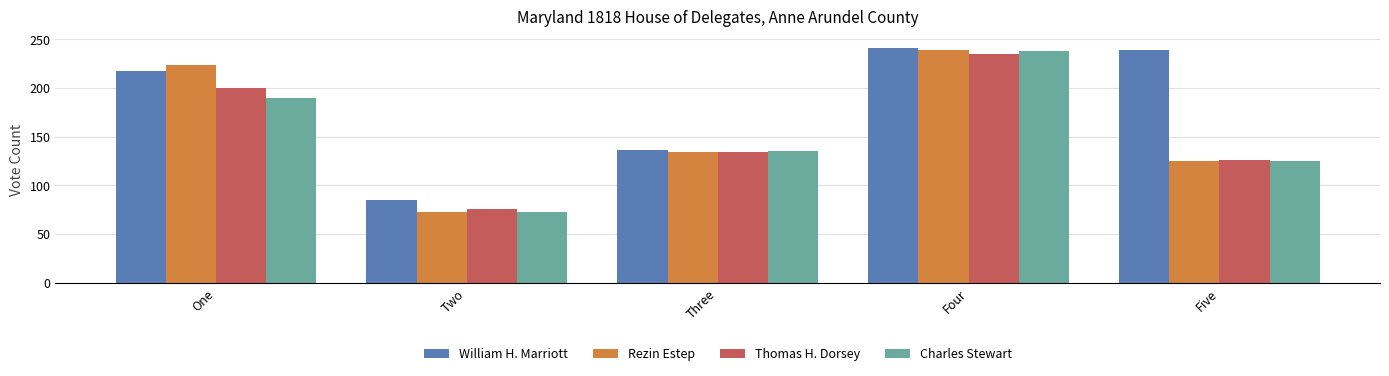

At which category is the sum across all series the highest?

Four